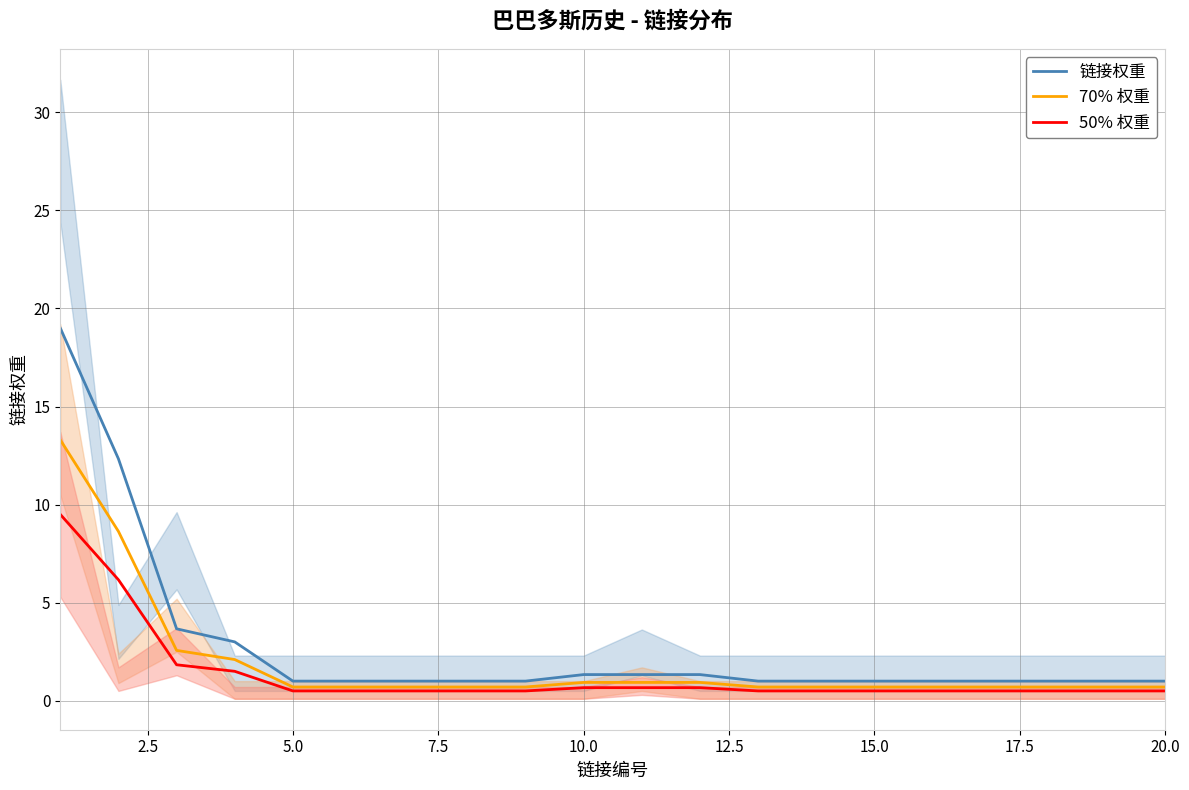

What is the highest value of the 70% 权重 series?

13.3